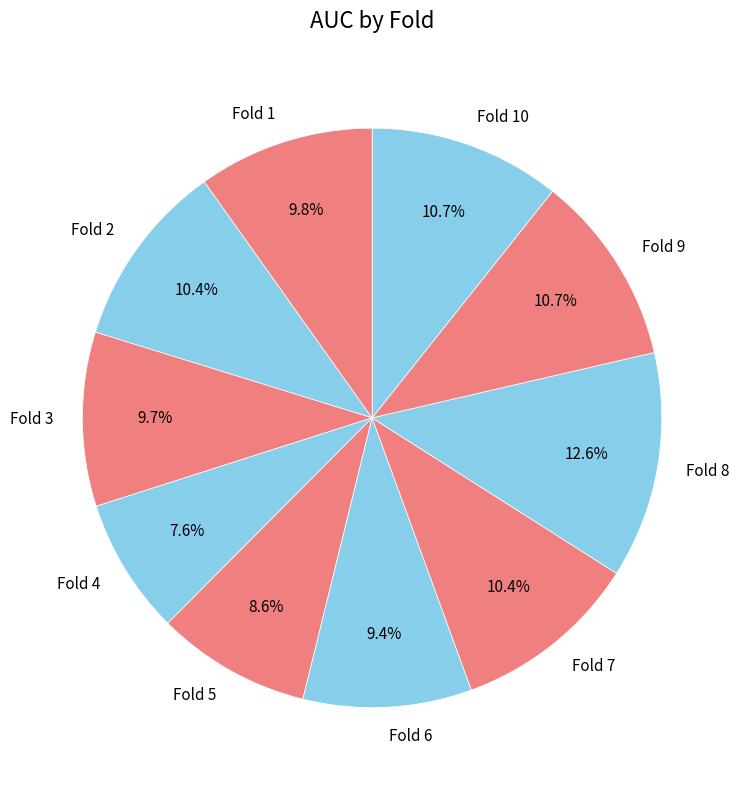

Do Fold 10 and Fold 5 together represent more than half of the pie?

No